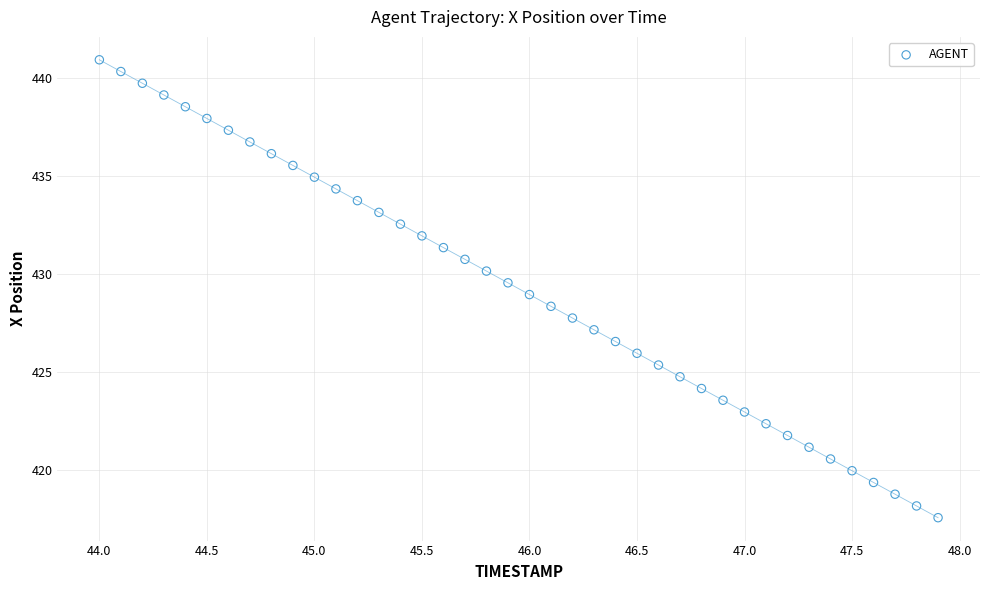

What is the range of X values (max minus min)?

3.9